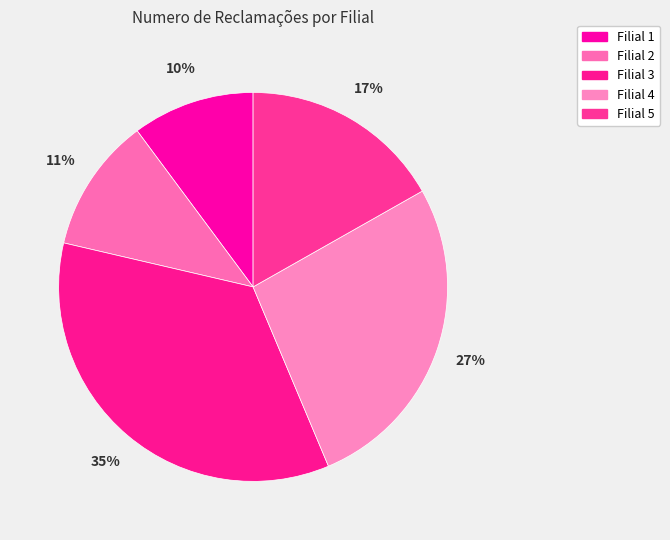

Does Filial 3 account for over 50% of the chart?

No